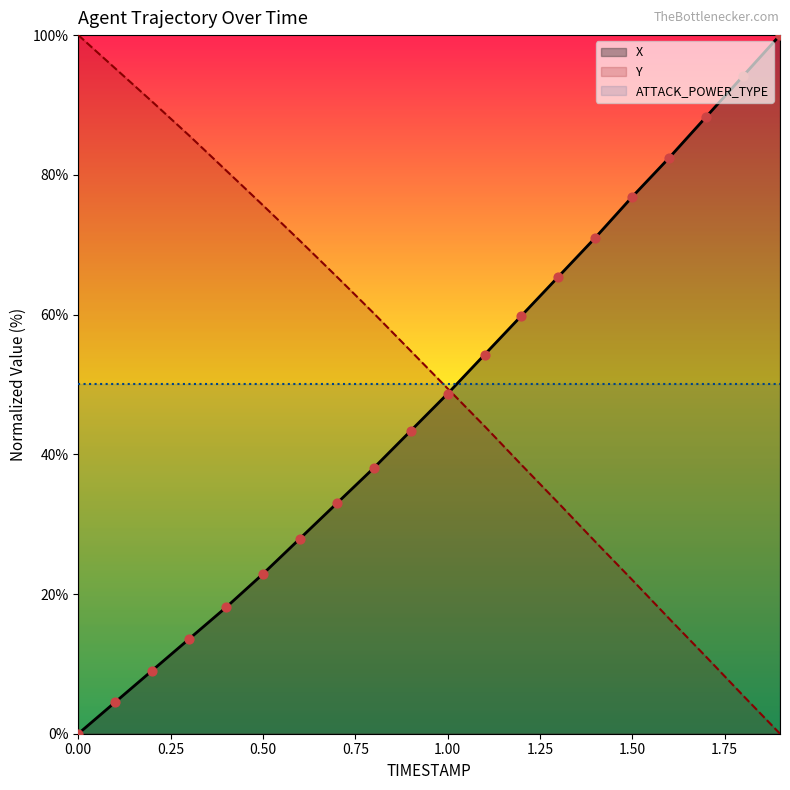

What is the greatest value displayed?

100.0